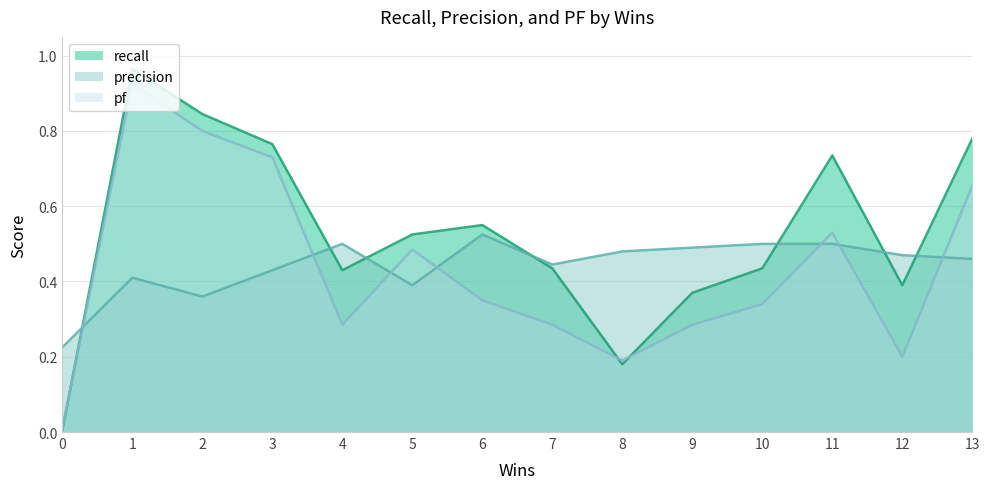

Which series has the widest spread of values?

recall